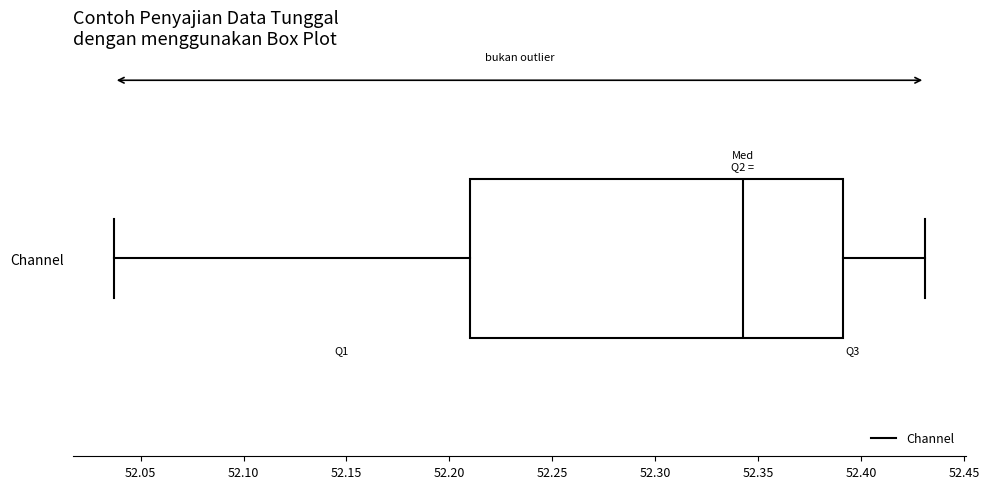

Transcribe this box plot: give where the median line is, the range the box spans, and where the two whiskers end, as read against the x-axis. The values are not printed on the chart, so give them approximately, as read against the axis.

median 52.340, box 52.210 to 52.390, whiskers 52.035 to 52.430